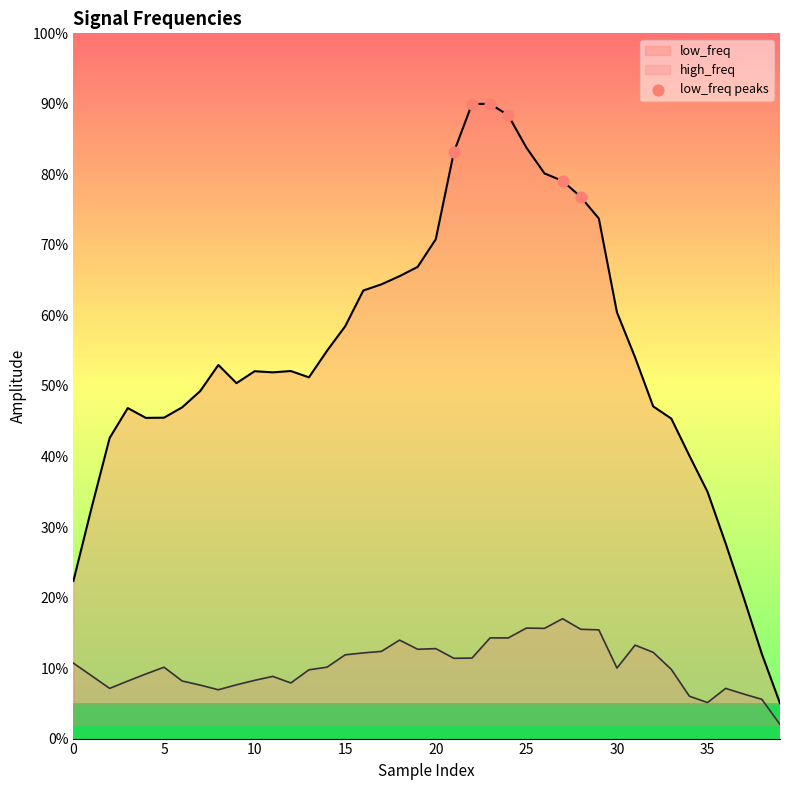

Does the chart have visible grid lines?

No